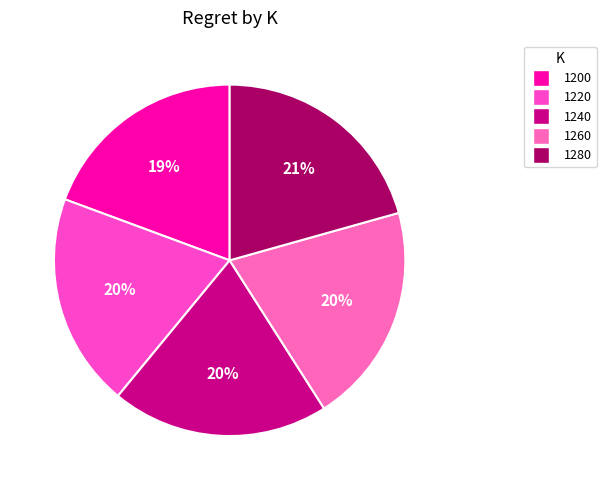

Is 1240 the majority of the pie?

No